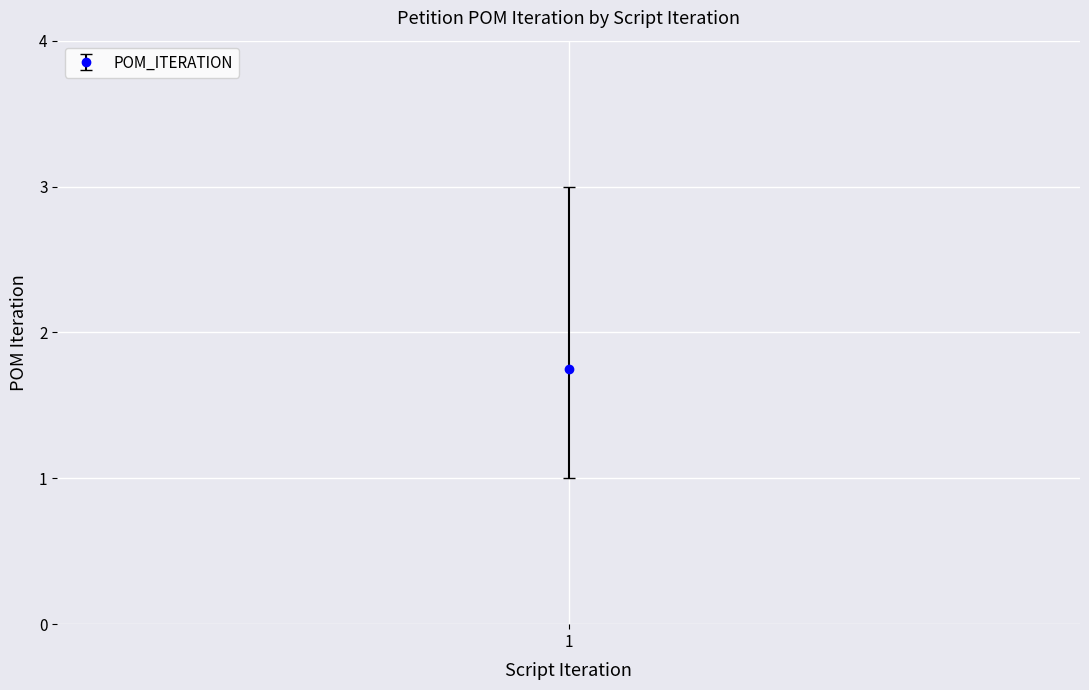

True or false: there are more than 2 points higher than both neighbors.

False